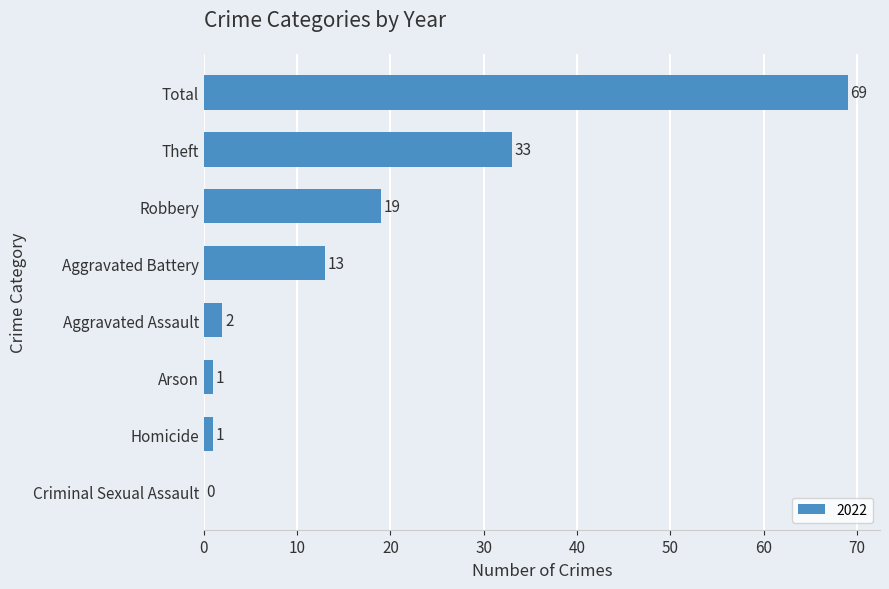

Where is the data nearest to the value 34?

Theft